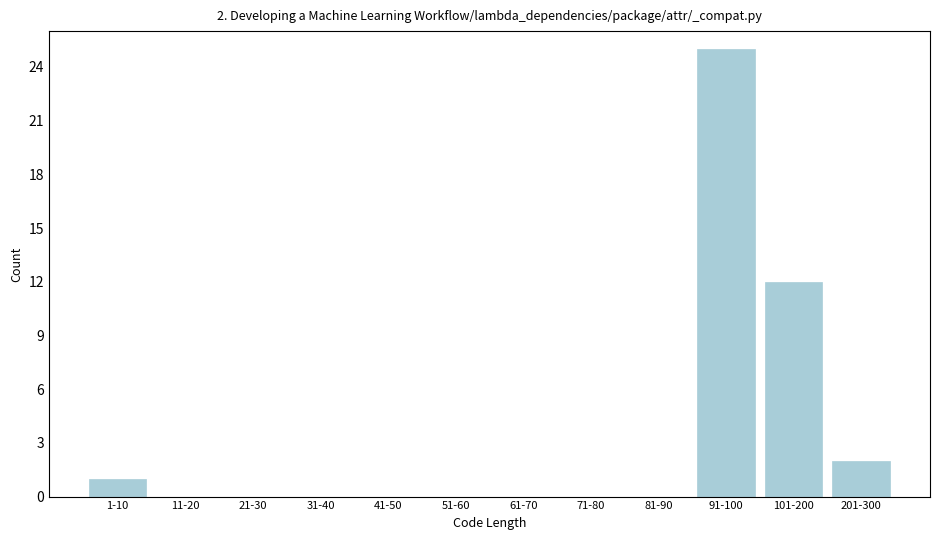

Reading left to right, what are all the values shown in this chart?

1-10=1	11-20=0	21-30=0	31-40=0	41-50=0	51-60=0	61-70=0	71-80=0	81-90=0	91-100=25	101-200=12	201-300=2